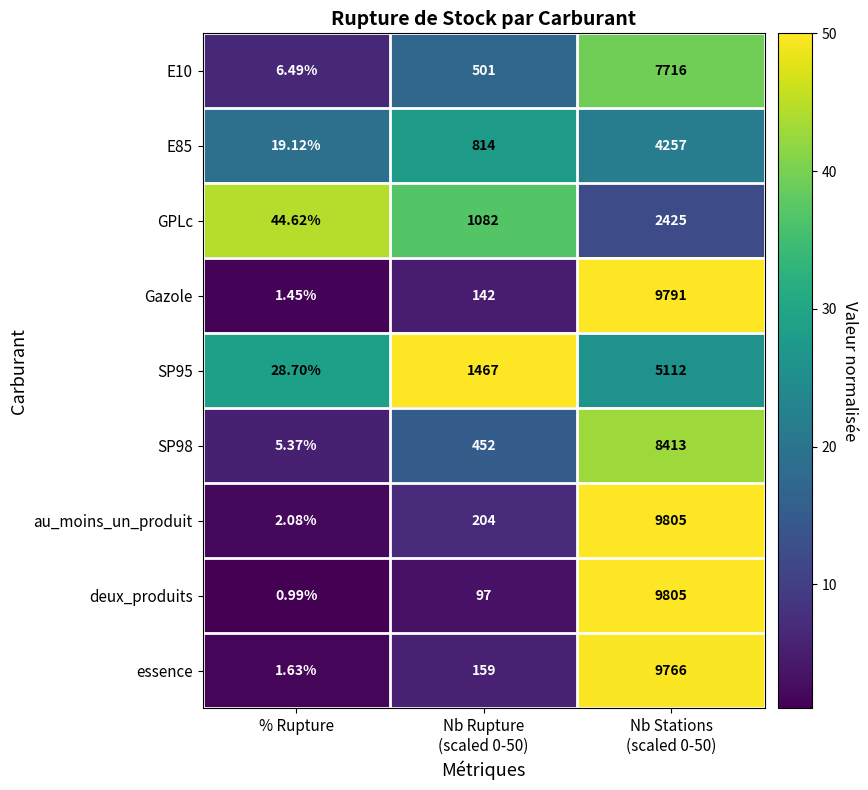

Which series has the largest total across all categories?

au_moins_un_produit